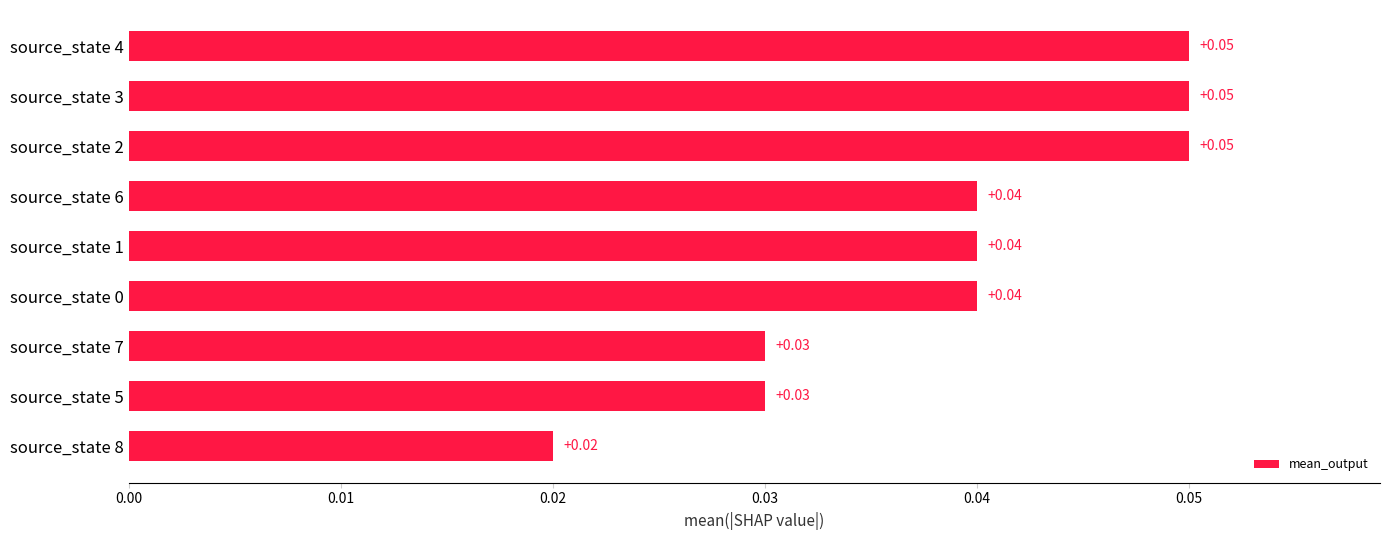

Does the chart contain stacked bars?

No